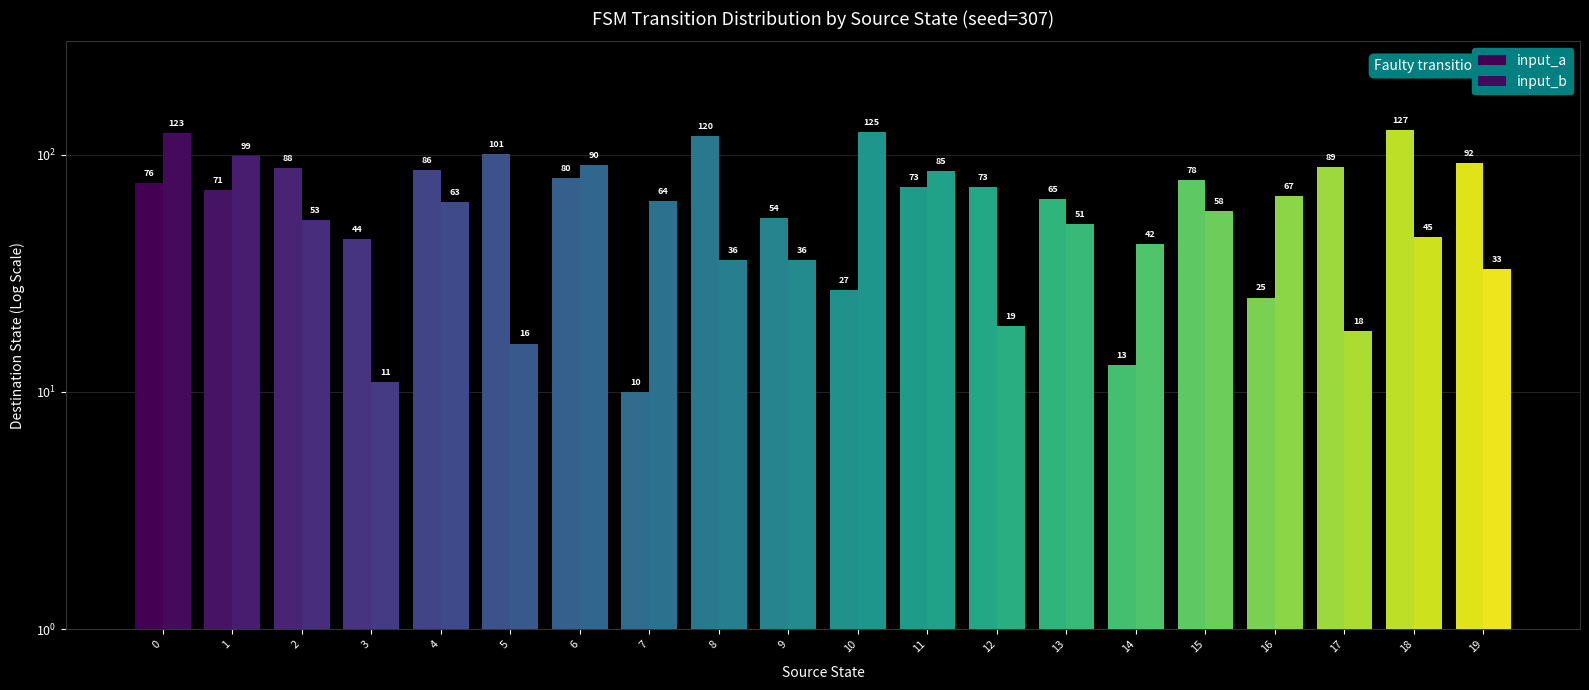

Between 5 and 10, which series saw the biggest shift?

input_b